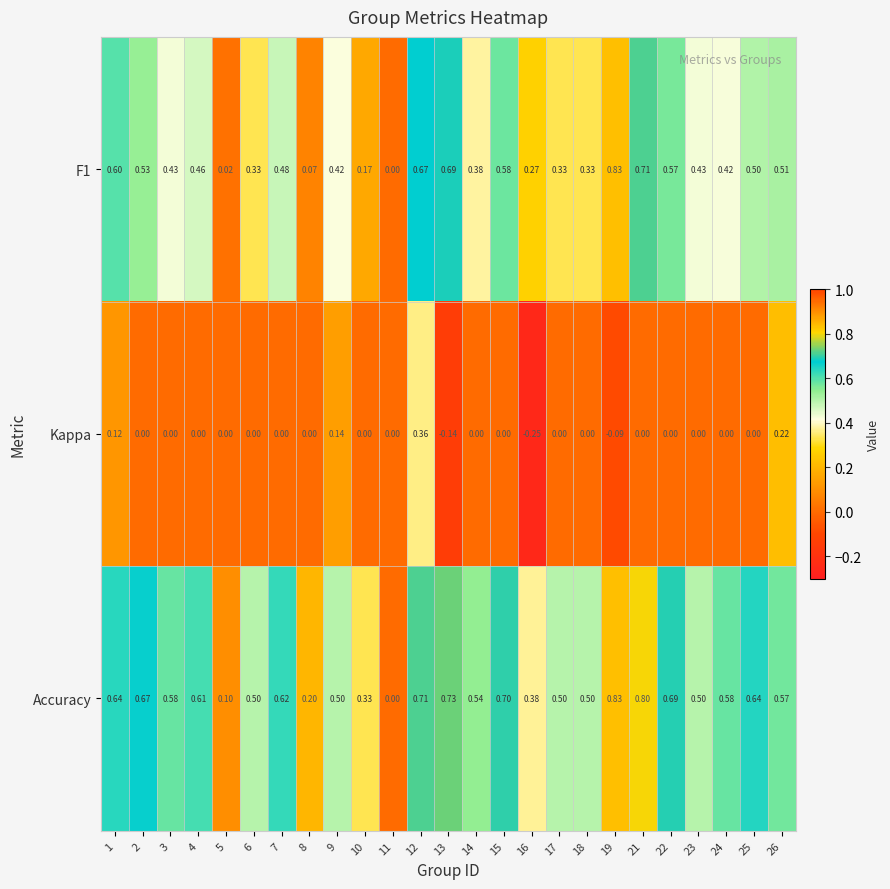

Count the number of categories in the chart.

25